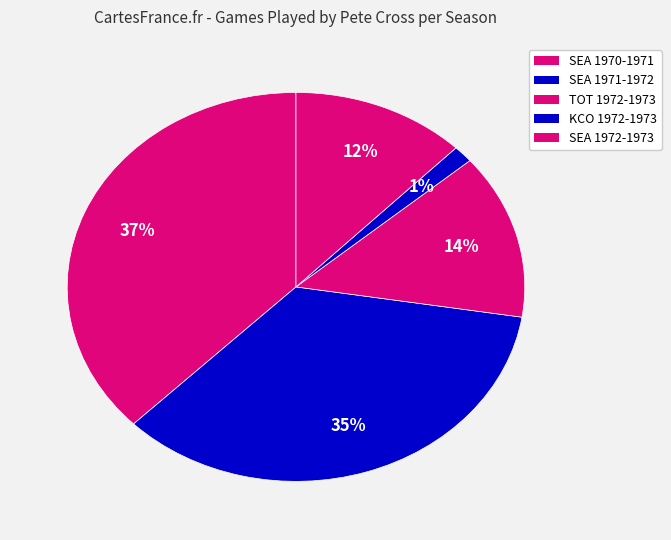

What percentage is the SEA 1972-1973 slice, to the nearest percent?

12%